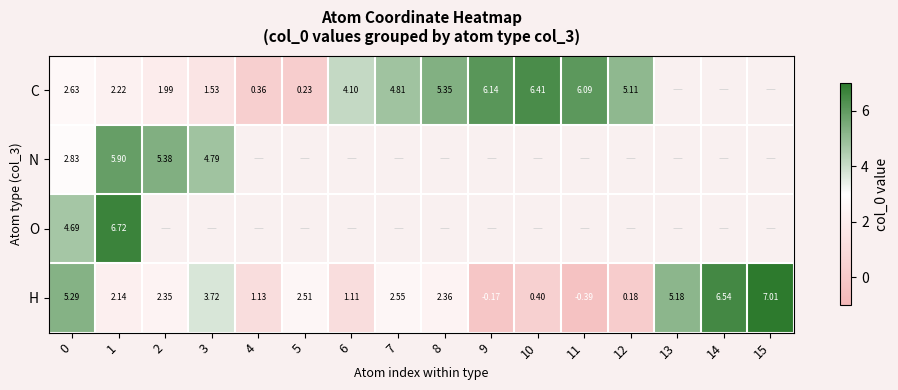

What is the difference between the maximum and minimum values in the O series?

2.0